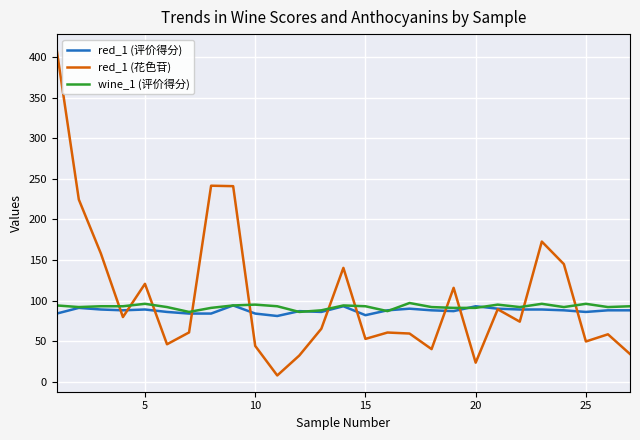

How many times do wine_1 (评价得分) and red_1 (花色苷) cross each other?

11